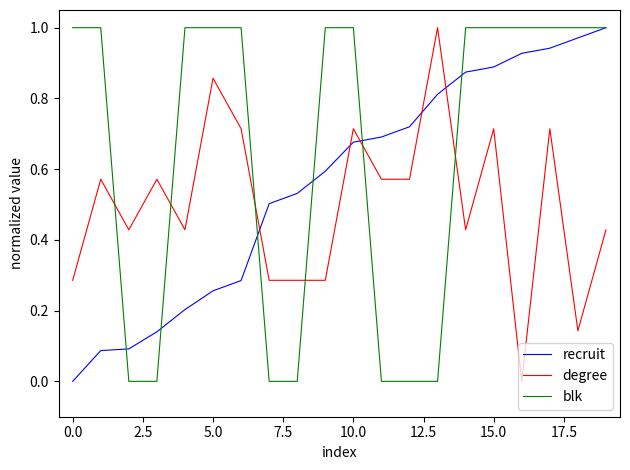

Rank the series by their average value, from lowest to highest.

degree, recruit, blk